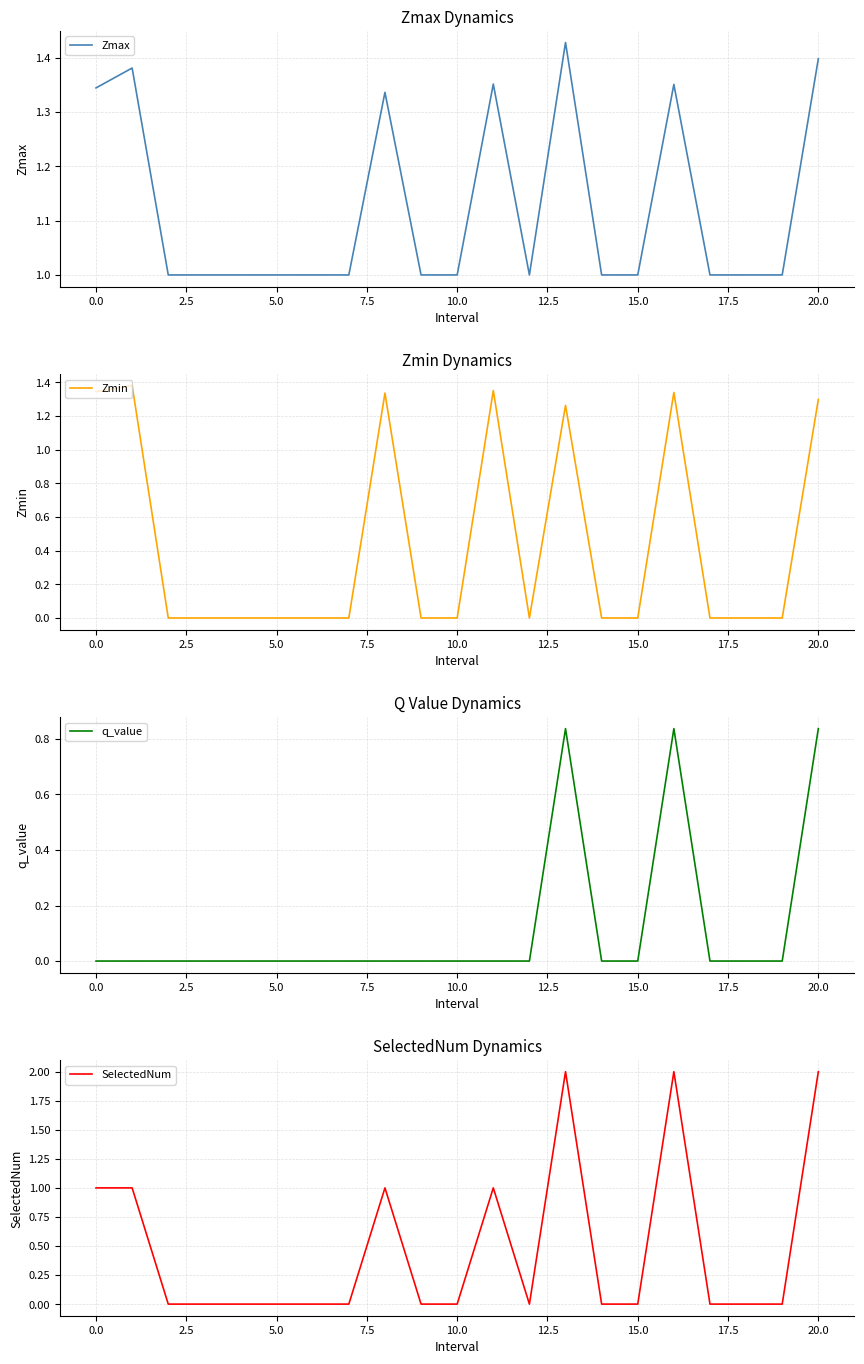

At how many categories does at least one series exceed 1?

7